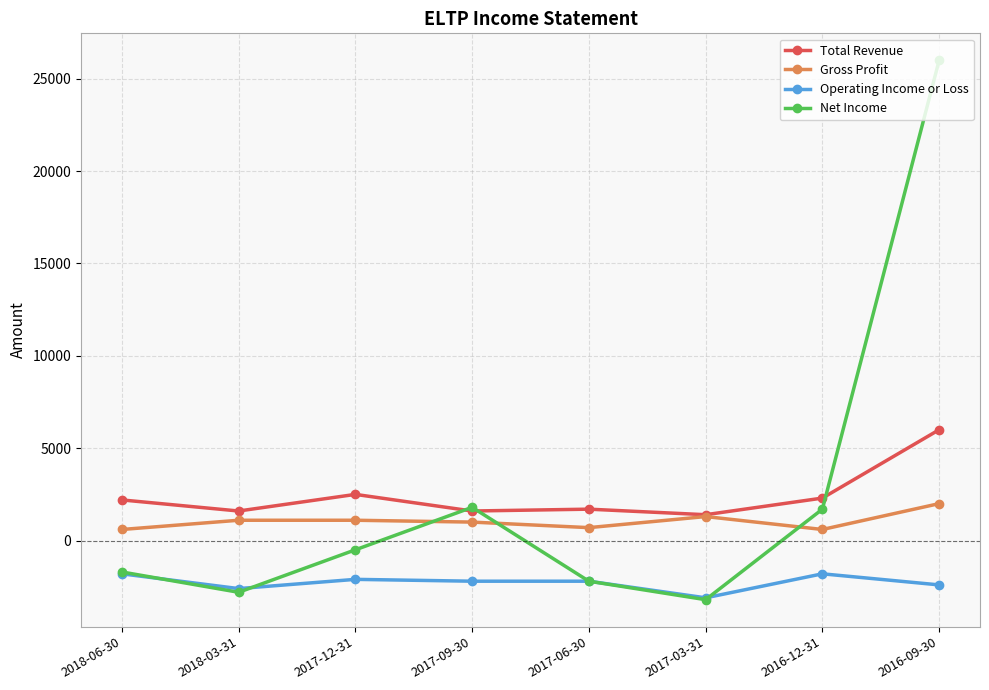

True or false: Operating Income or Loss and Total Revenue cross at least once.

False